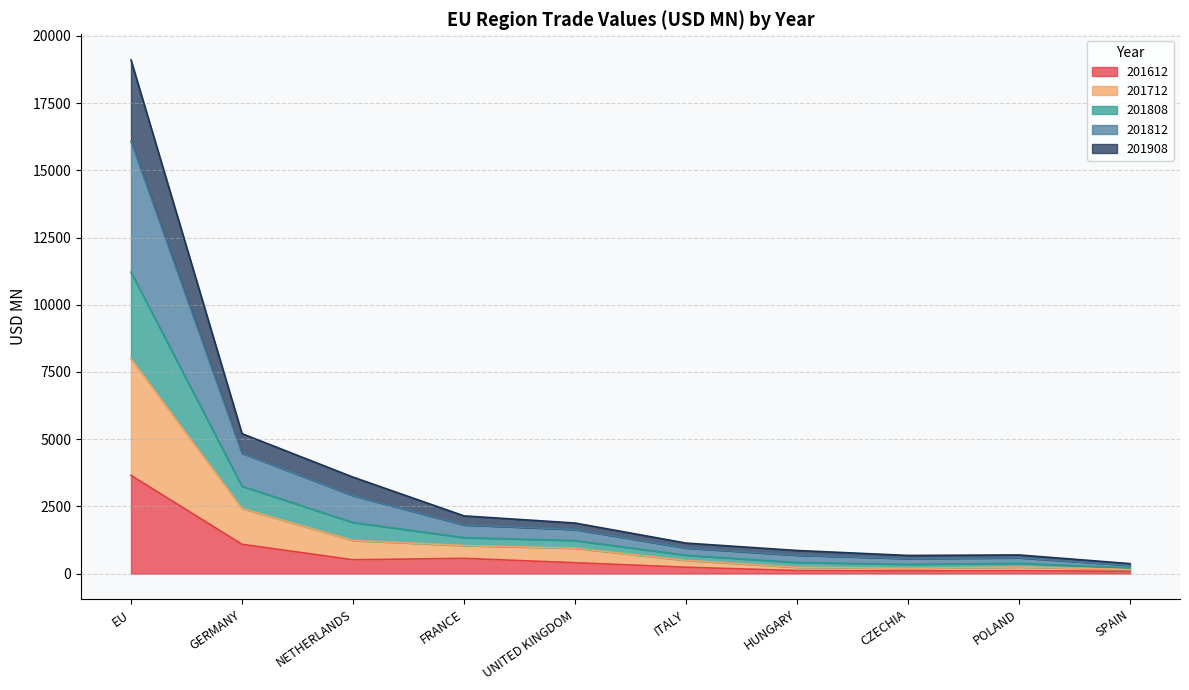

Which category has the highest value in the 201612 series?

EU